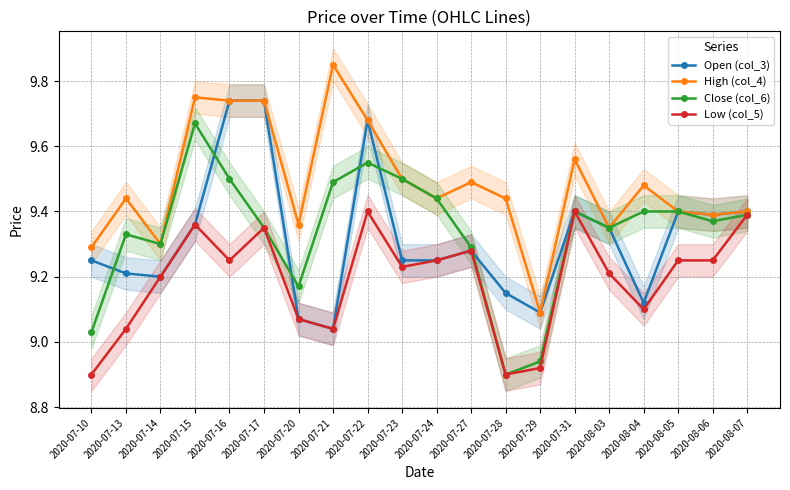

What is the average value of the Close (col_6) series?

9.3